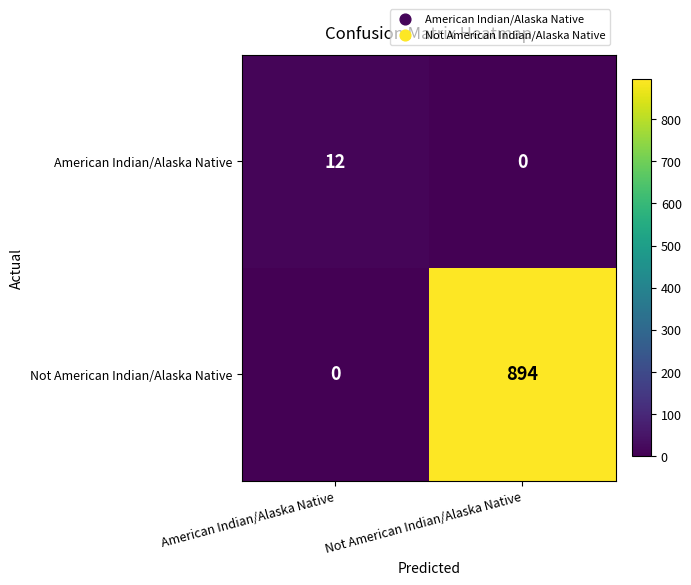

What is the difference between the highest and lowest values at Not American Indian/Alaska Native?

894